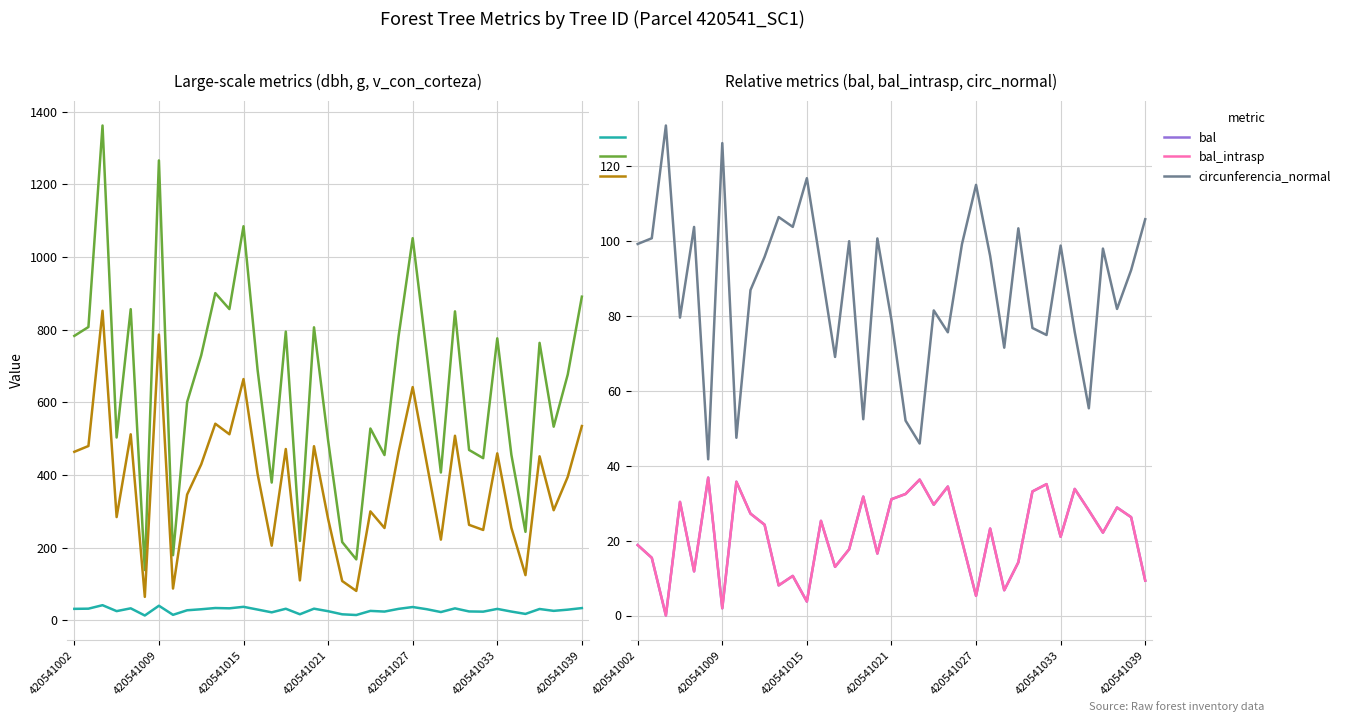

True or false: g and dbh intersect in this chart.

False